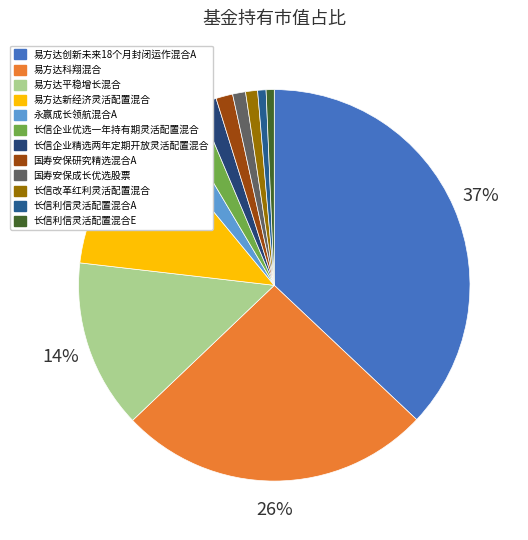

Which category has the biggest portion of the pie?

易方达创新未来18个月封闭运作混合A